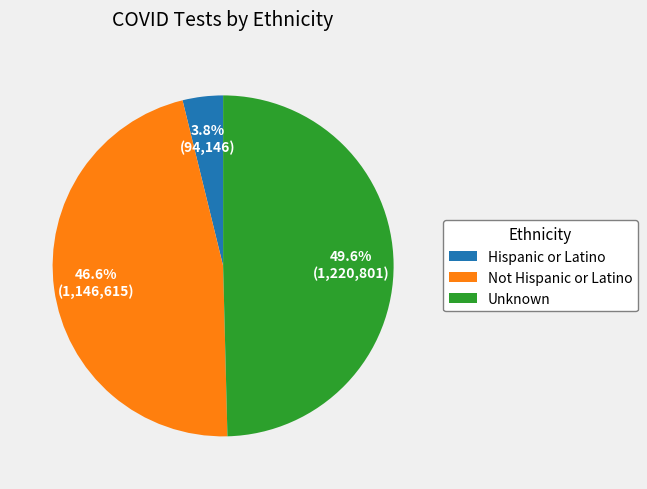

Count the number of slices in the pie.

3